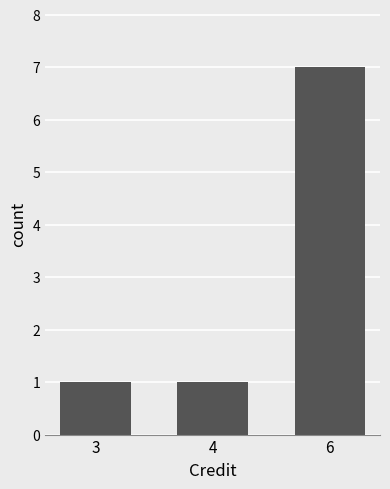

What is the average value?

3